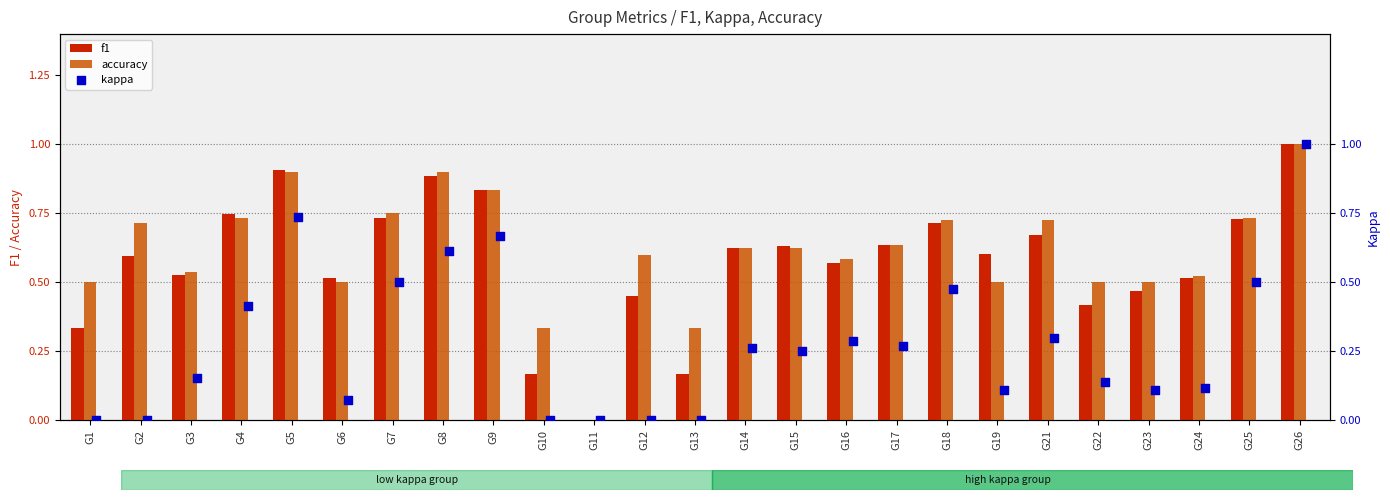

What are all the series names shown in the legend?

f1, accuracy, kappa